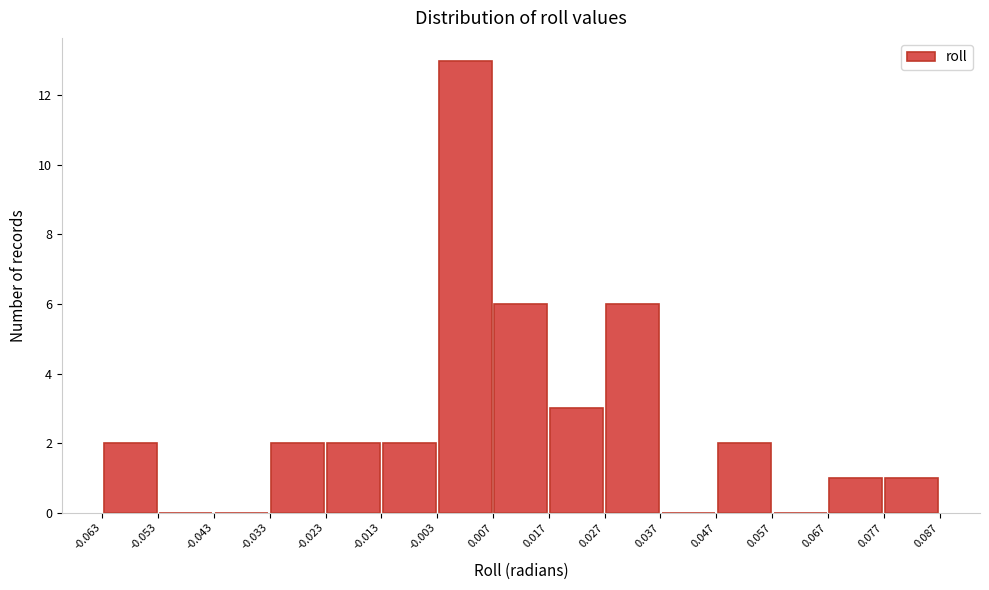

Which range on the x-axis has the tallest bar?

-0.003 to 0.007